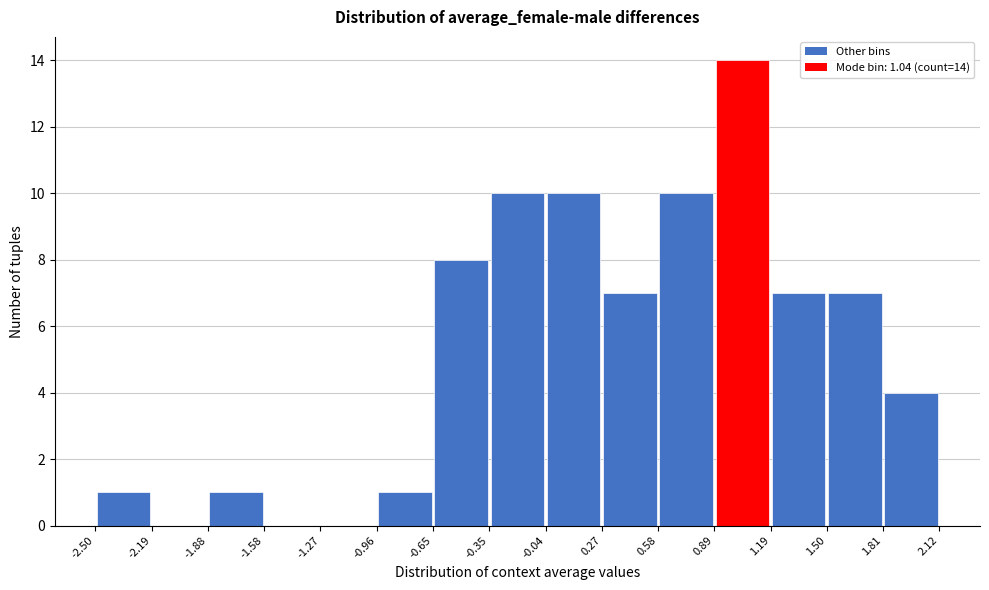

Over which range of the x-axis is the bar tallest?

0.89 to 1.19